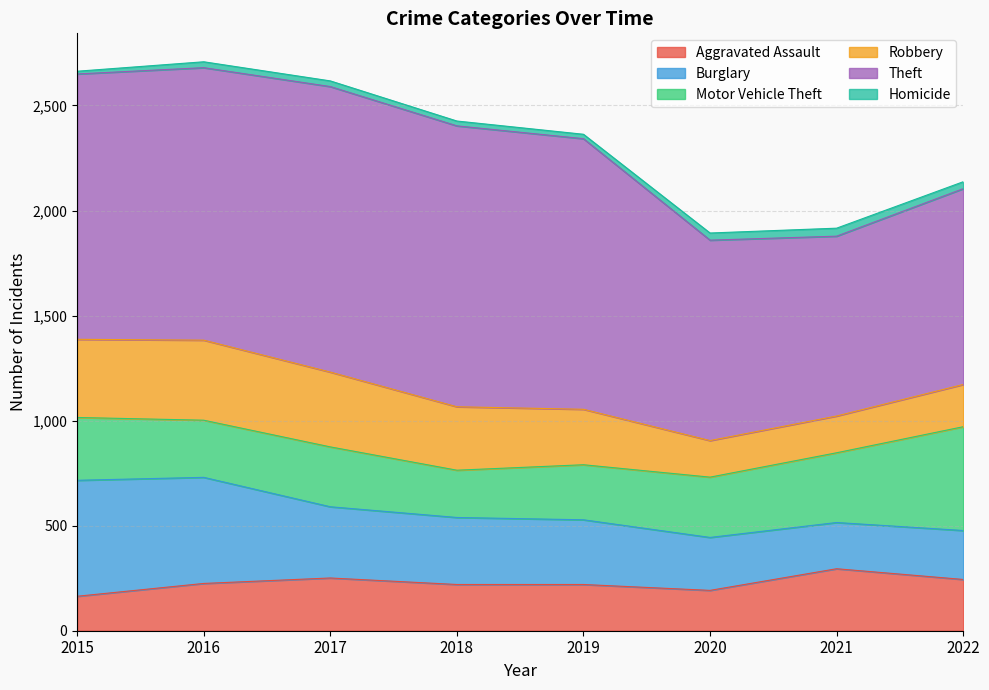

List the series in order of their peak value, highest first.

Theft, Burglary, Motor Vehicle Theft, Robbery, Aggravated Assault, Homicide